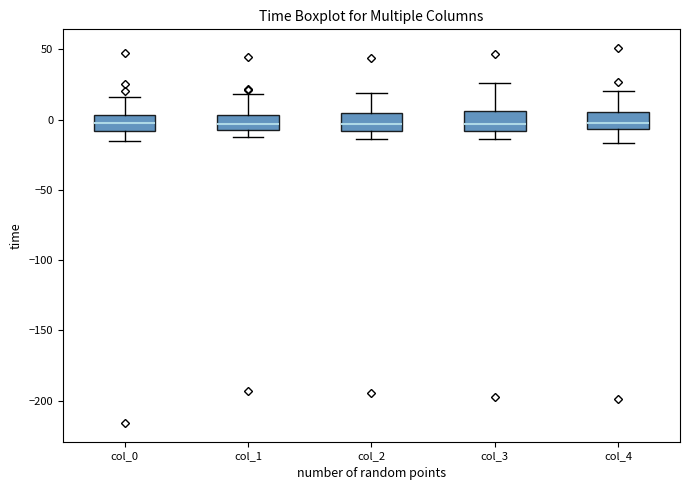

Reading left to right, transcribe this box plot: for each box, give where its median line is, the range the box spans, and where its two whiskers end, as read against the y-axis. The values are not printed on the chart, so give them approximately, as read against the axis.

col_0: median 0, box -10 to 5, whiskers -15 to 15
col_1: median -5 (inside the box), box -5 to 5, whiskers -15 to 20
col_2: median -5, box -10 to 5, whiskers -15 to 20
col_3: median -5, box -10 to 5, whiskers -15 to 25
col_4: median 0, box -5 to 5, whiskers -15 to 20